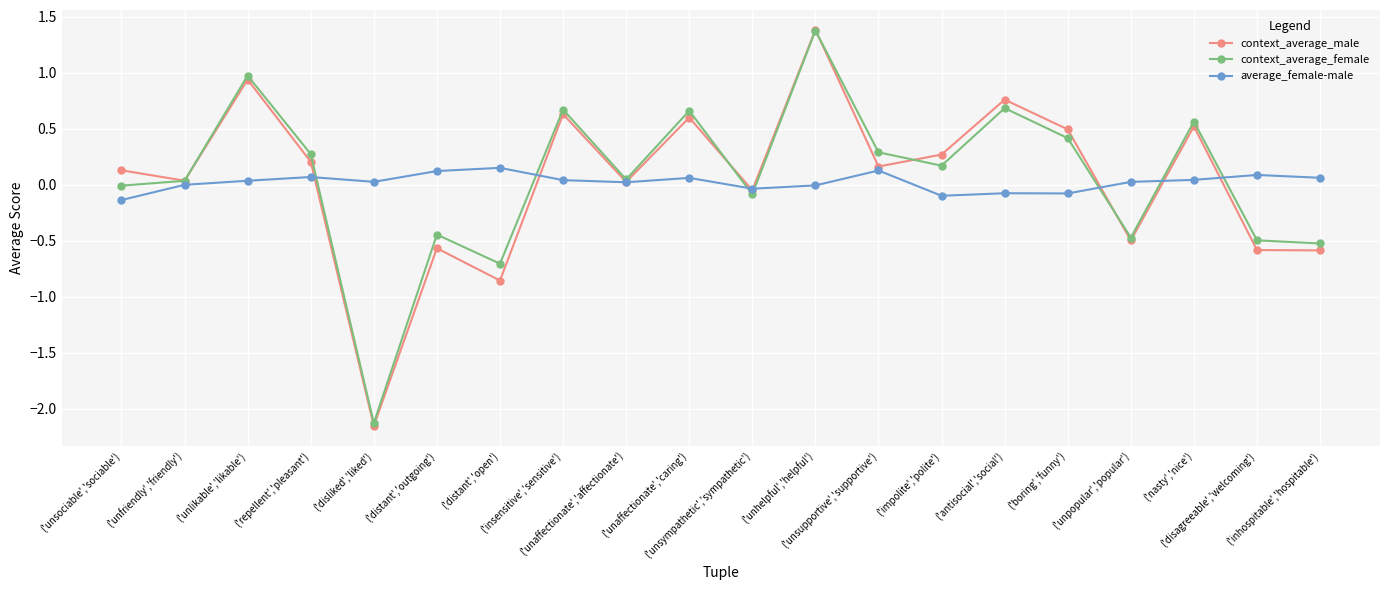

Is the value of context_average_female at ('nasty','nice') greater than the value of context_average_male at ('repellent','pleasant')?

Yes